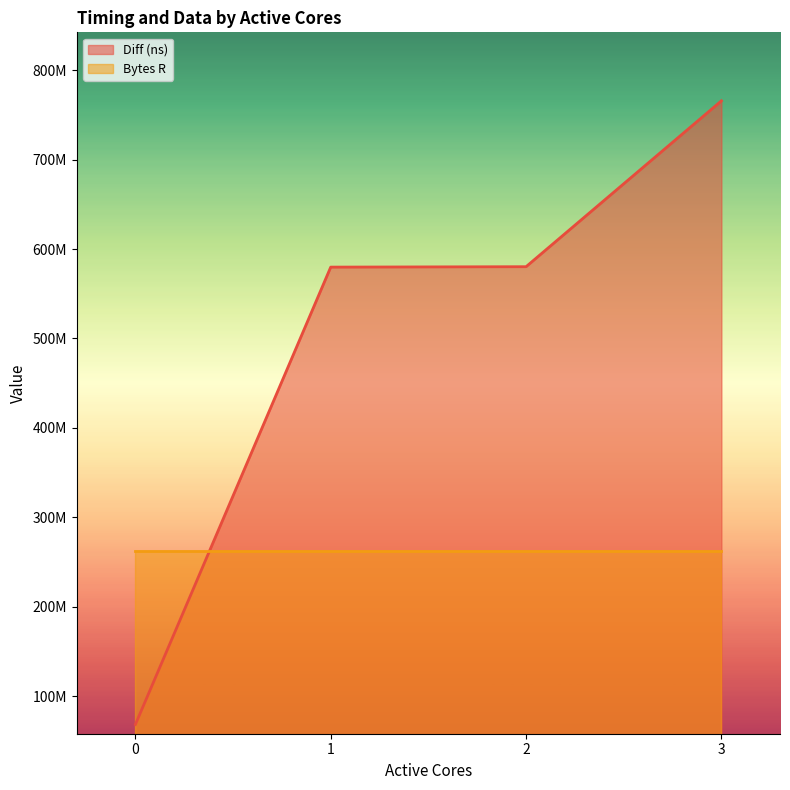

True or false: the data shows 961593149 at 1.

False